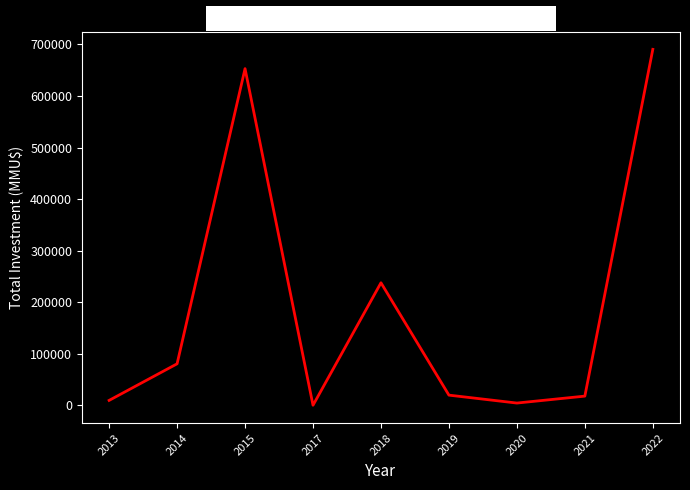

The value at 2021 is 18098. True or false?

True